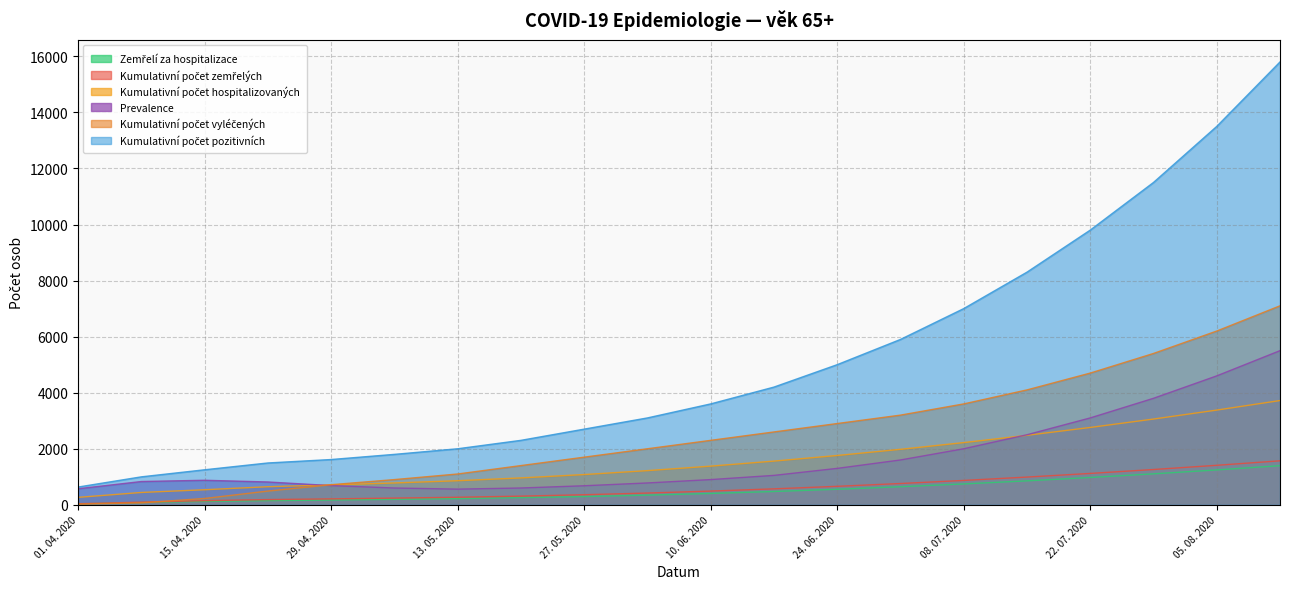

The value of Kumulativní počet hospitalizovaných at 27. 05. 2020 is 457. True or false?

False